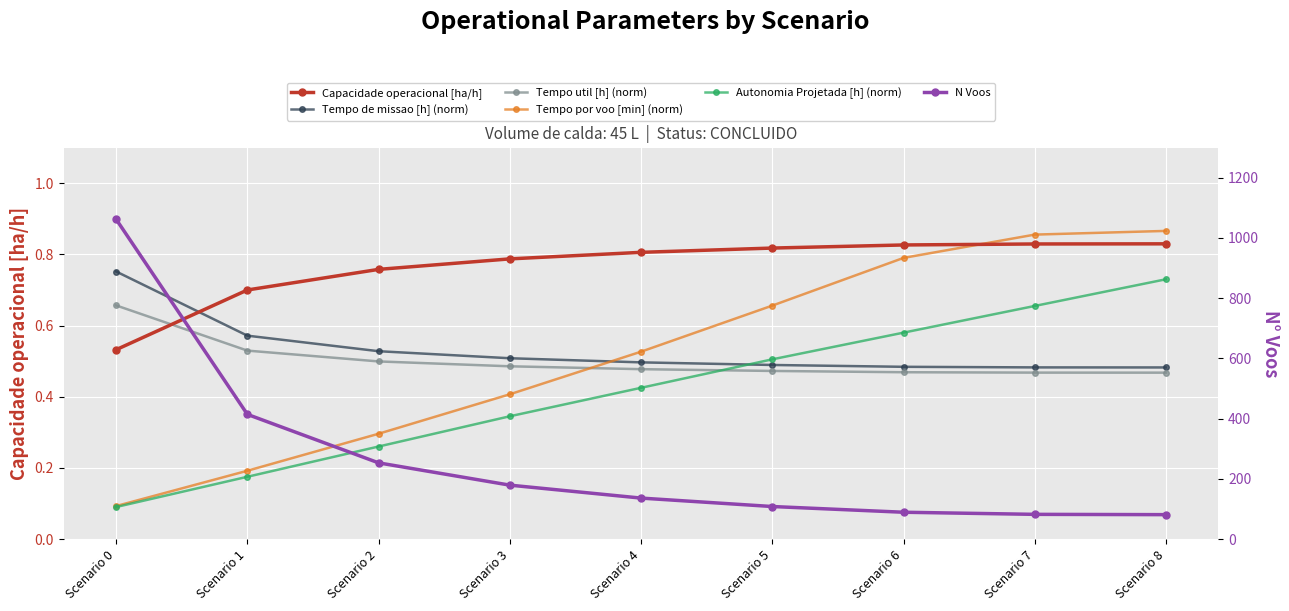

Reading left to right, list all the values displayed in this chart.

Capacidade operacional [ha/h]: Scenario 0=0.5	Scenario 1=0.7	Scenario 2=0.8	Scenario 3=0.8	Scenario 4=0.8	Scenario 5=0.8	Scenario 6=0.8	Scenario 7=0.8	Scenario 8=0.8
Tempo de missao [h] (norm): Scenario 0=0.8	Scenario 1=0.6	Scenario 2=0.5	Scenario 3=0.5	Scenario 4=0.5	Scenario 5=0.5	Scenario 6=0.5	Scenario 7=0.5	Scenario 8=0.5
Tempo util [h] (norm): Scenario 0=0.7	Scenario 1=0.5	Scenario 2=0.5	Scenario 3=0.5	Scenario 4=0.5	Scenario 5=0.5	Scenario 6=0.5	Scenario 7=0.5	Scenario 8=0.5
Tempo por voo [min] (norm): Scenario 0=0.1	Scenario 1=0.2	Scenario 2=0.3	Scenario 3=0.4	Scenario 4=0.5	Scenario 5=0.7	Scenario 6=0.8	Scenario 7=0.9	Scenario 8=0.9
Autonomia Projetada [h] (norm): Scenario 0=0.1	Scenario 1=0.2	Scenario 2=0.3	Scenario 3=0.3	Scenario 4=0.4	Scenario 5=0.5	Scenario 6=0.6	Scenario 7=0.7	Scenario 8=0.7
N Voos: Scenario 0=1062.0	Scenario 1=414.0	Scenario 2=253.0	Scenario 3=179.0	Scenario 4=136.0	Scenario 5=108.0	Scenario 6=89.0	Scenario 7=82.0	Scenario 8=81.0